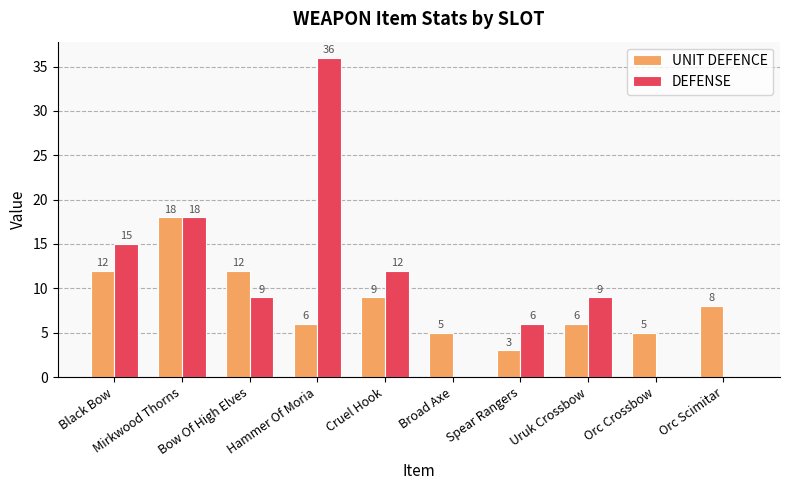

The UNIT DEFENCE series shows 9 at Cruel Hook. True or false?

True